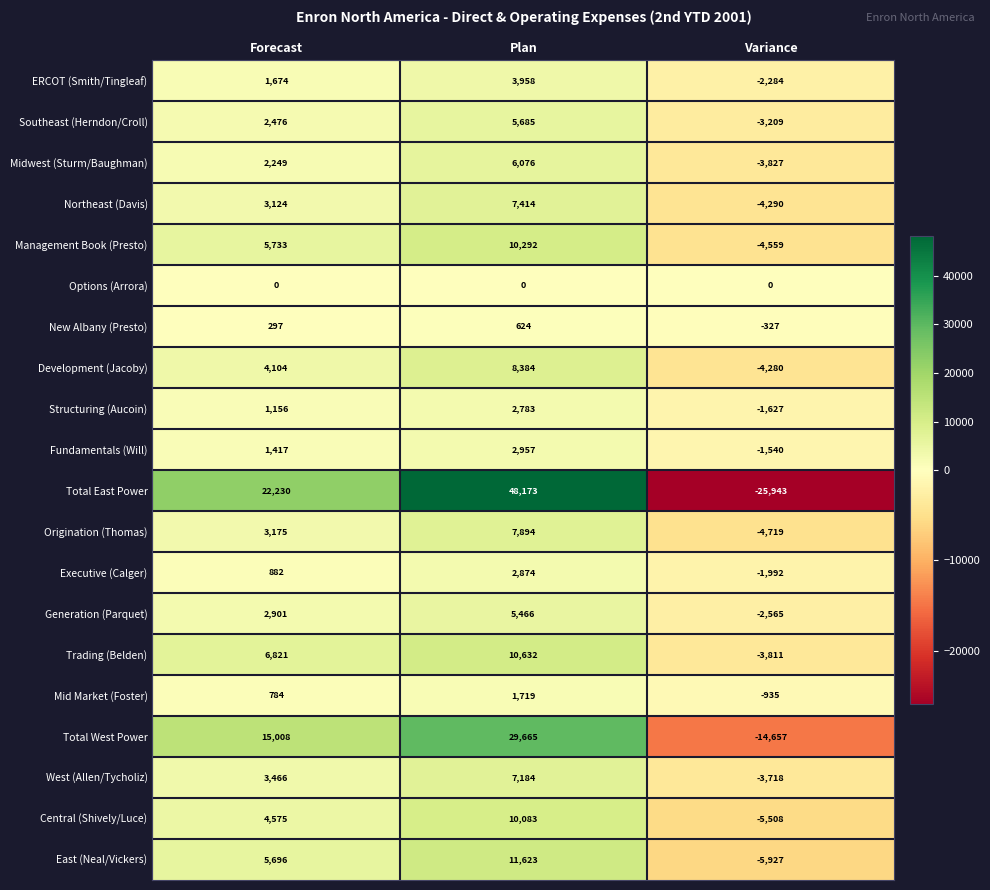

What is the sum of all Structuring (Aucoin) values?

2312